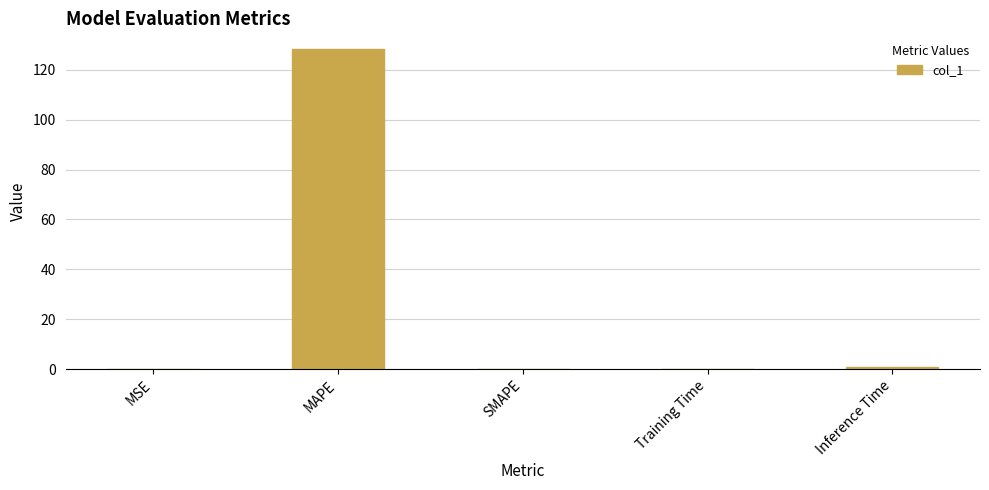

How many categories are shown in the chart?

5